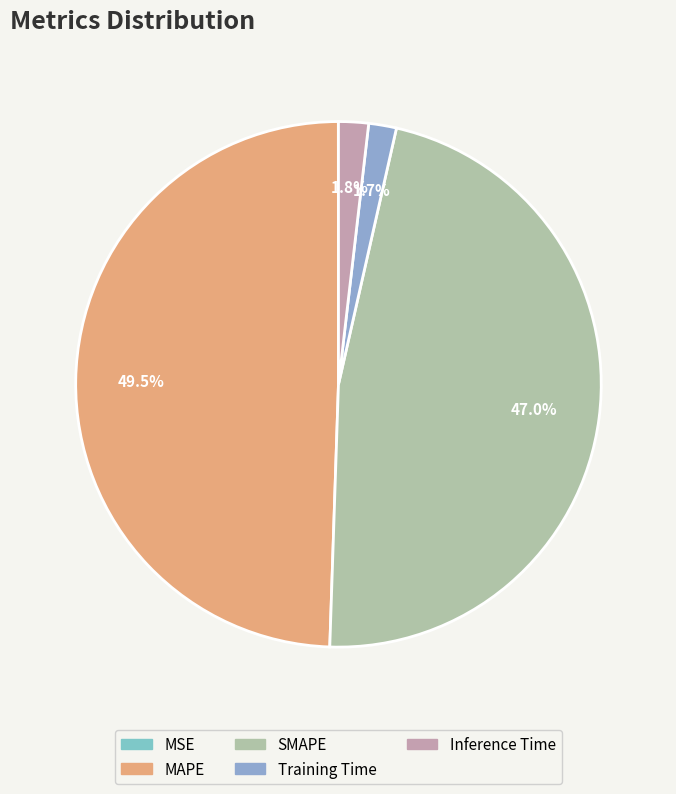

What is the largest slice in the pie chart?

MAPE